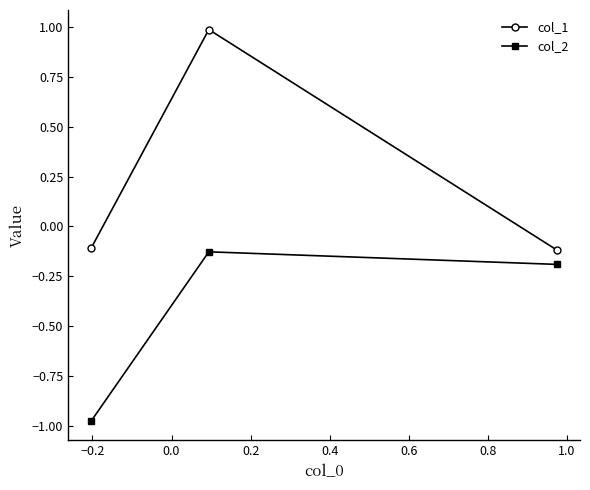

What are all the series names shown in the legend?

col_1, col_2